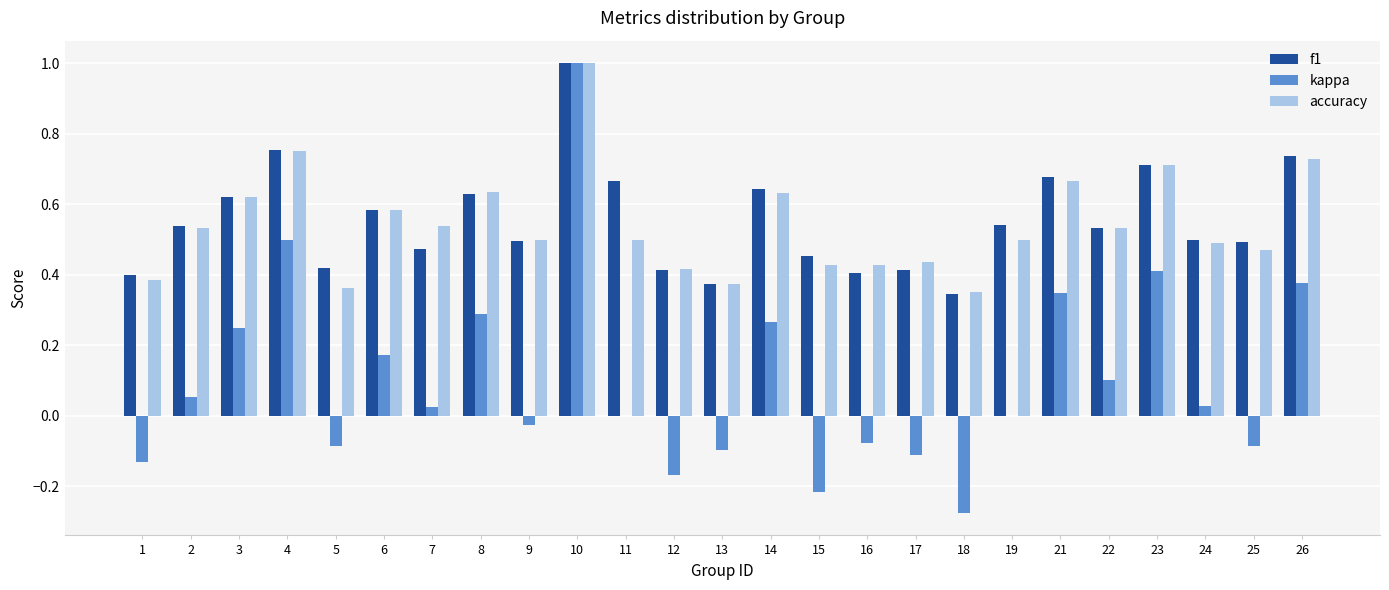

What is the maximum value shown in the chart?

1.0